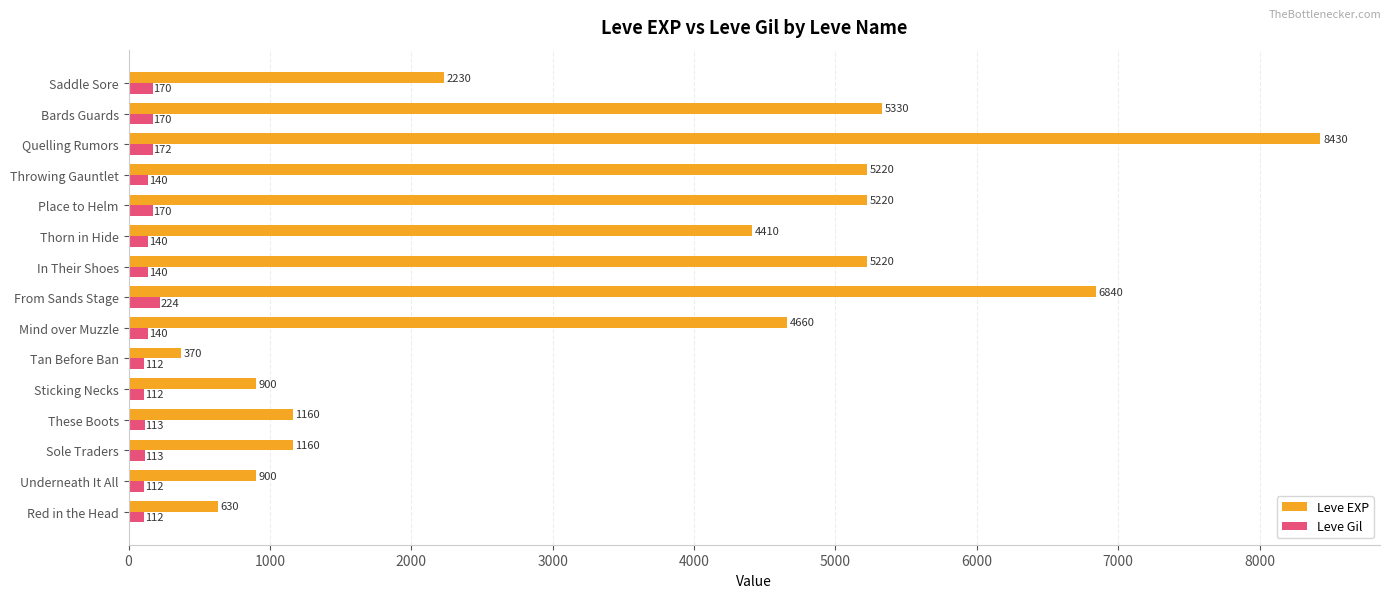

Which series changed the most between Underneath It All and In Their Shoes?

Leve EXP